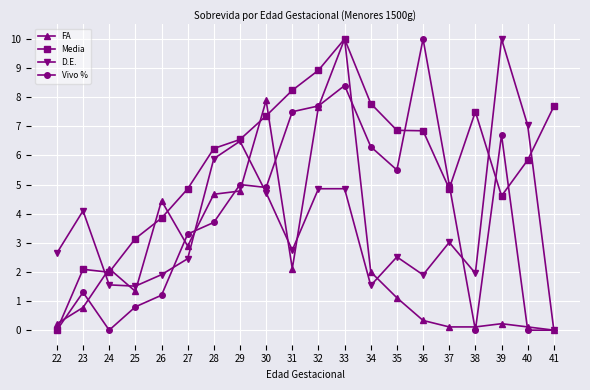

At how many categories does at least one series exceed 6?

13